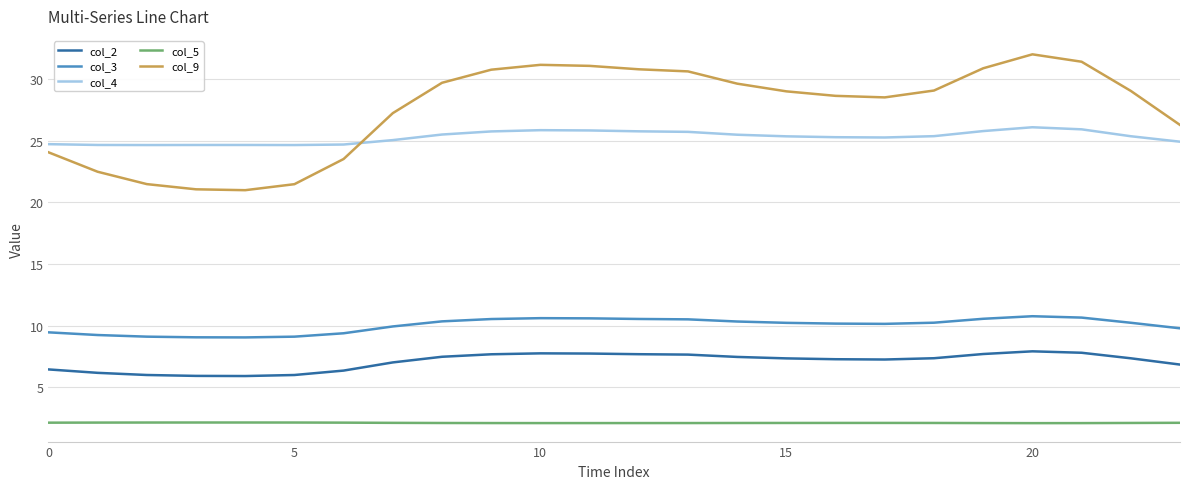

True or false: col_4 has more than 0 points higher than both neighbors.

True